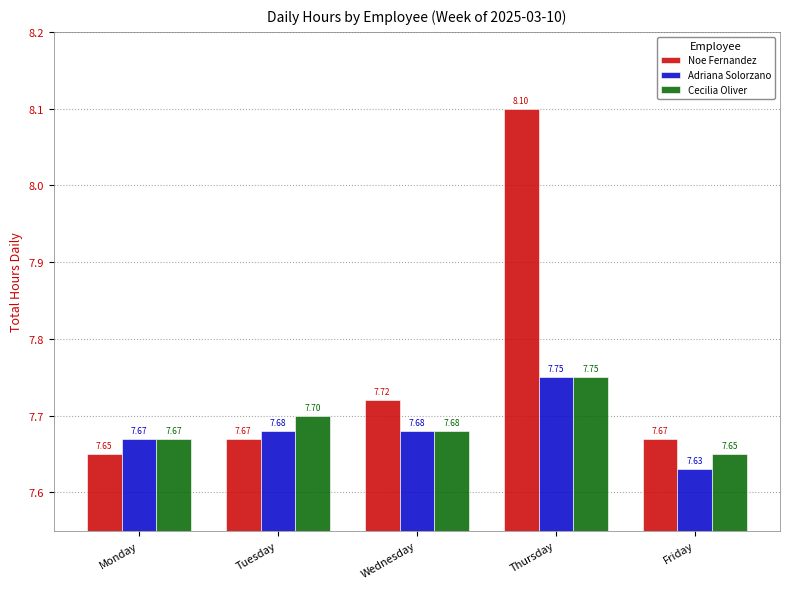

What are all the series names shown in the legend?

Noe Fernandez, Adriana Solorzano, Cecilia Oliver